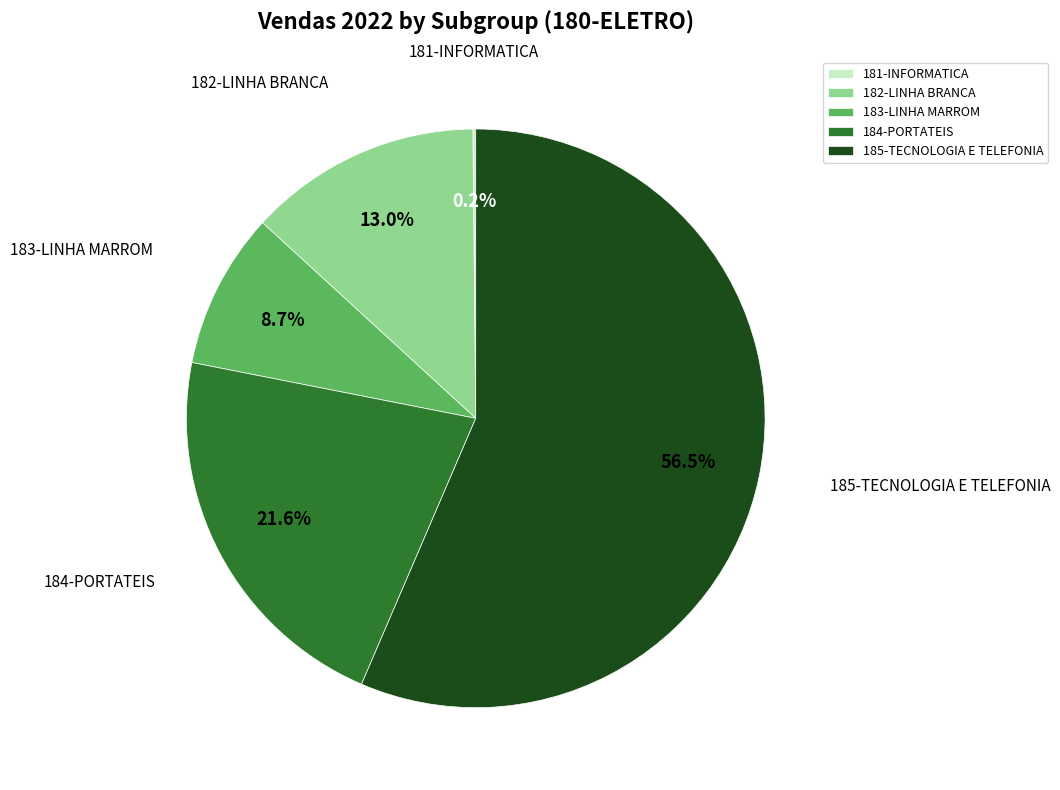

What is the largest slice in the pie chart?

185-TECNOLOGIA E TELEFONIA